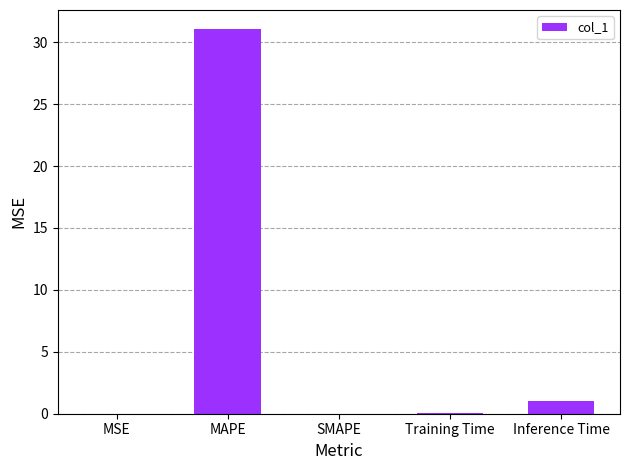

At which category does the chart reach its peak across all series?

MAPE